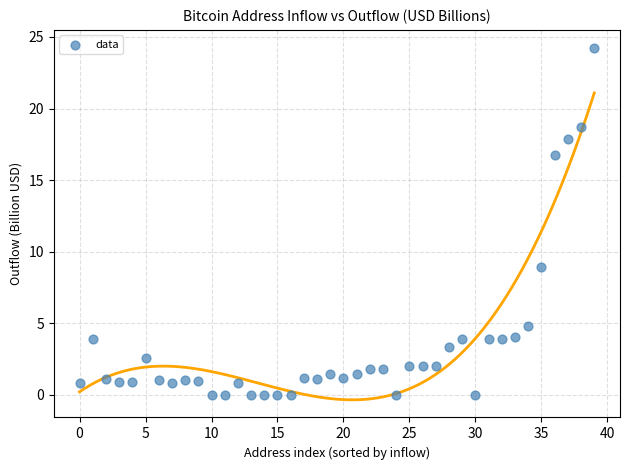

What is the range of Y values (max minus min)?

24.3